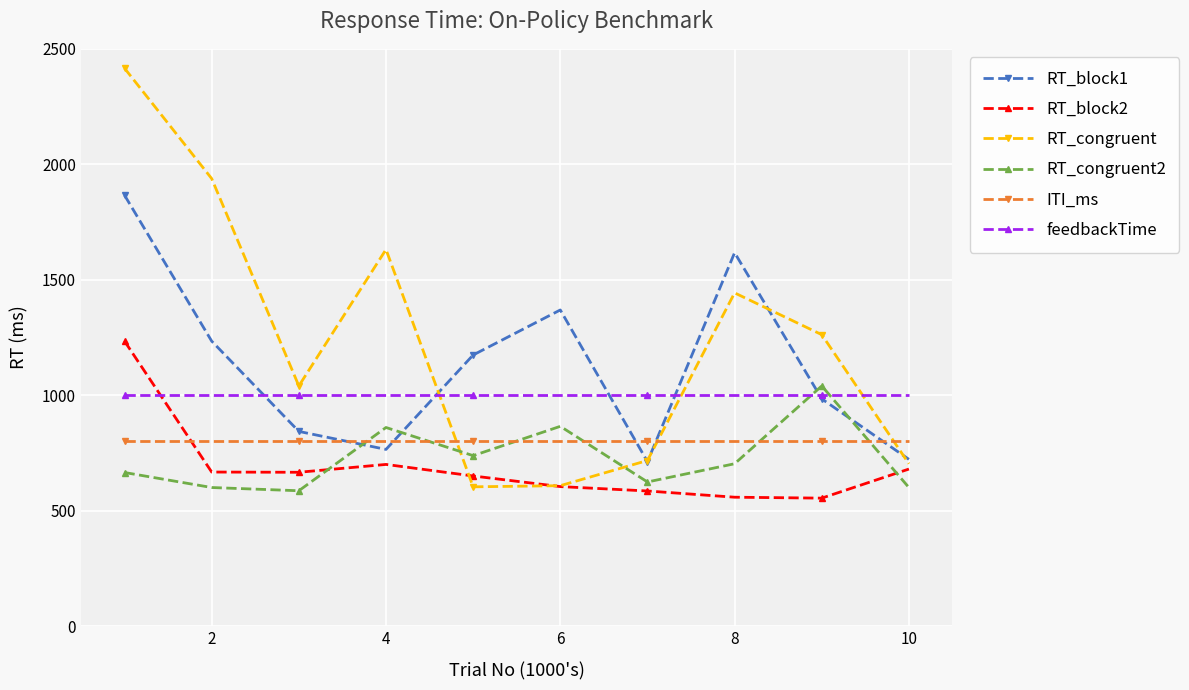

List the series in order of their peak value, lowest first.

ITI_ms, feedbackTime, RT_congruent2, RT_block2, RT_block1, RT_congruent